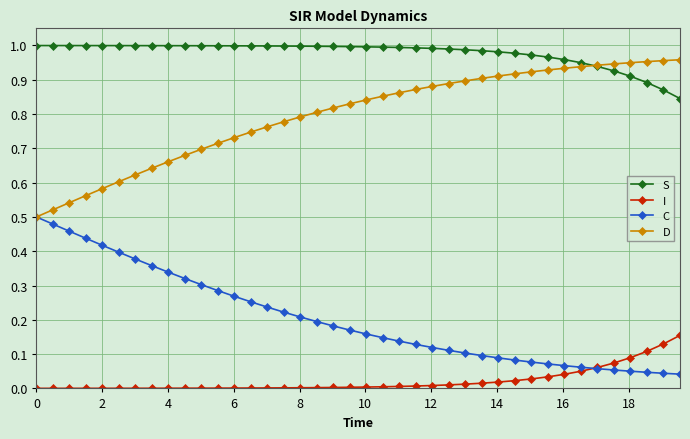

Which series has the largest total across all categories?

S